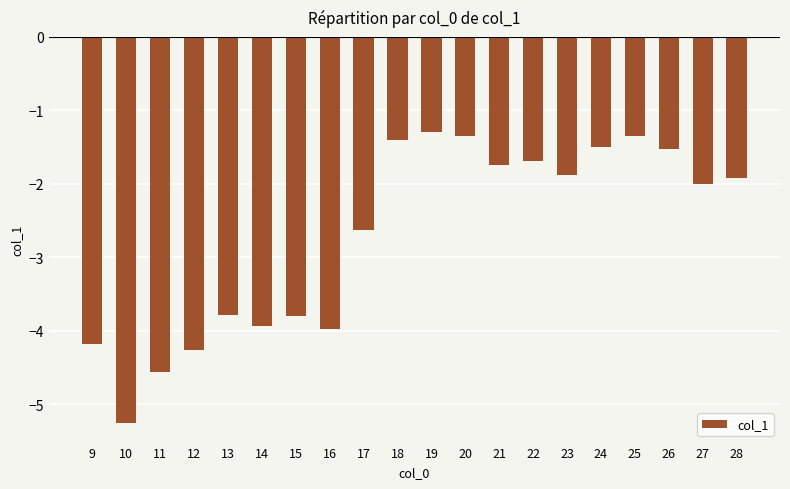

Does the chart contain any negative values?

Yes